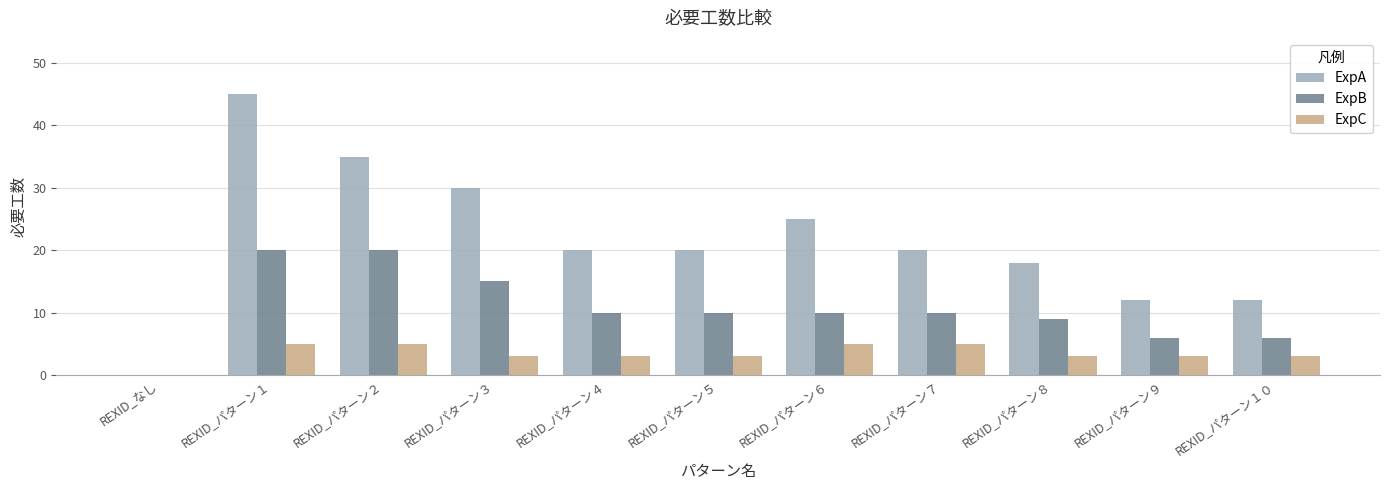

Reading right to left, transcribe all the data shown in this chart.

ExpA: REXID_パターン１０=12	REXID_パターン９=12	REXID_パターン８=18	REXID_パターン７=20	REXID_パターン６=25	REXID_パターン５=20	REXID_パターン４=20	REXID_パターン３=30	REXID_パターン２=35	REXID_パターン１=45	REXID_なし=0
ExpB: REXID_パターン１０=6	REXID_パターン９=6	REXID_パターン８=9	REXID_パターン７=10	REXID_パターン６=10	REXID_パターン５=10	REXID_パターン４=10	REXID_パターン３=15	REXID_パターン２=20	REXID_パターン１=20	REXID_なし=0
ExpC: REXID_パターン１０=3	REXID_パターン９=3	REXID_パターン８=3	REXID_パターン７=5	REXID_パターン６=5	REXID_パターン５=3	REXID_パターン４=3	REXID_パターン３=3	REXID_パターン２=5	REXID_パターン１=5	REXID_なし=0